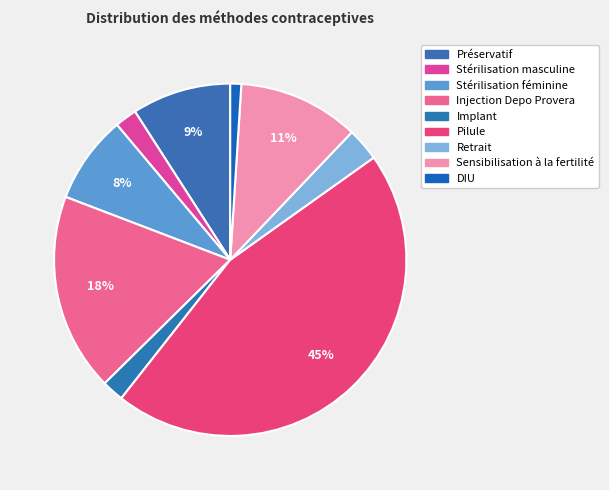

Is DIU the majority of the pie?

No